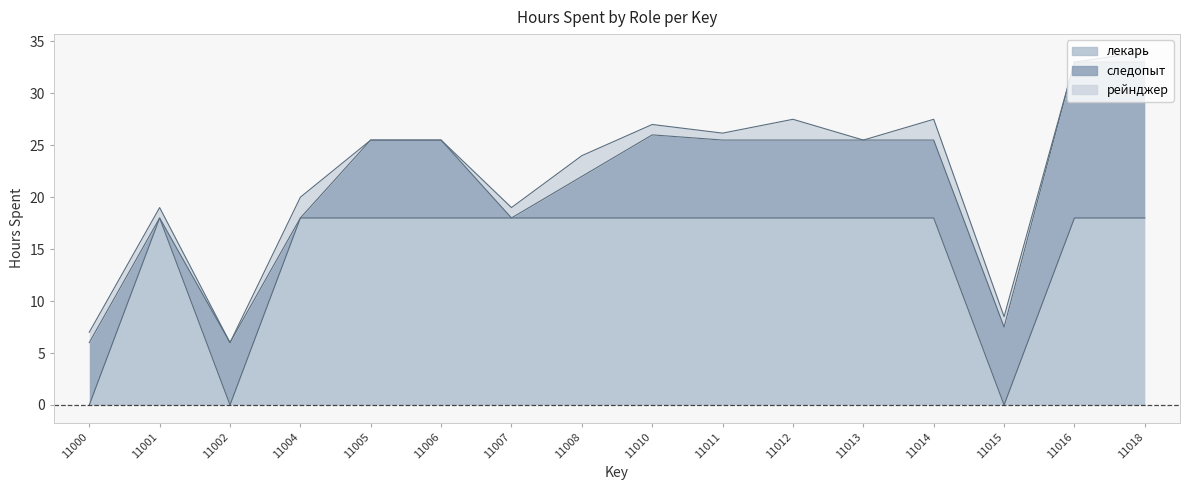

What is the difference between the highest and lowest values at 11005?

18.0